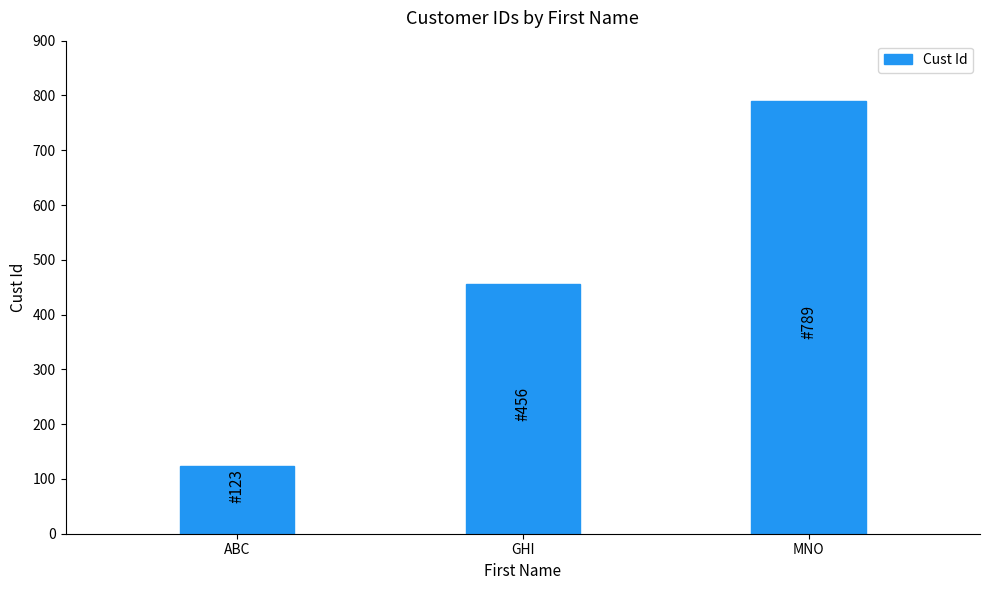

What is the sum of all values?

1368